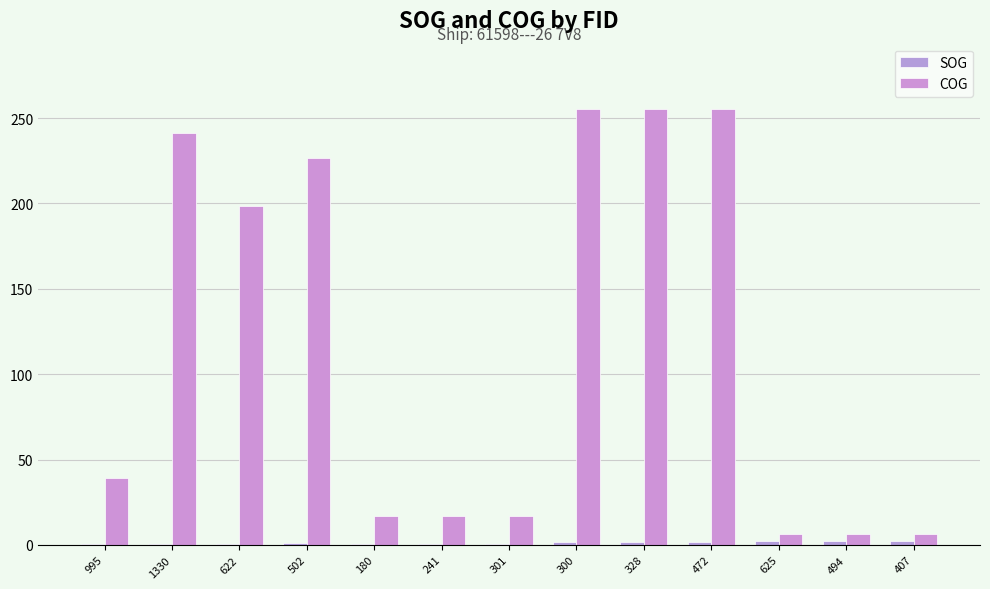

Are the bars horizontal?

No